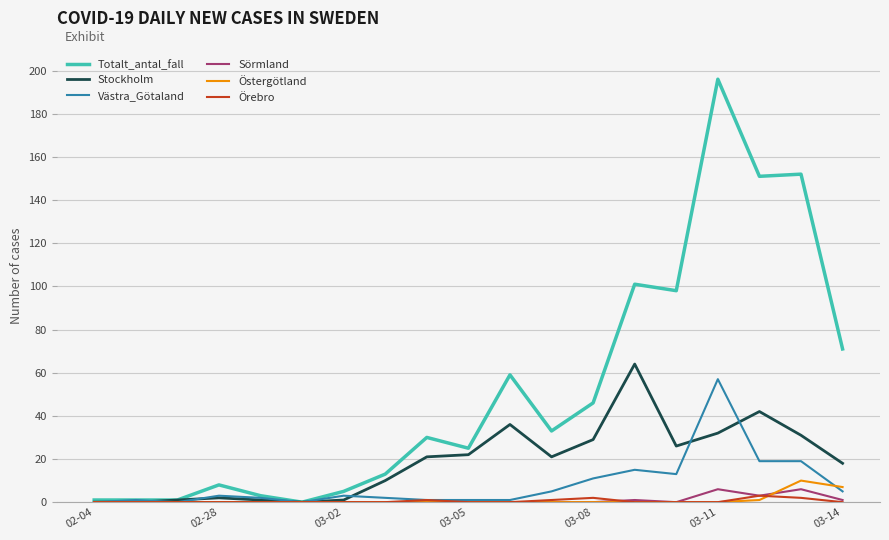

Which series has the widest spread of values?

Totalt_antal_fall